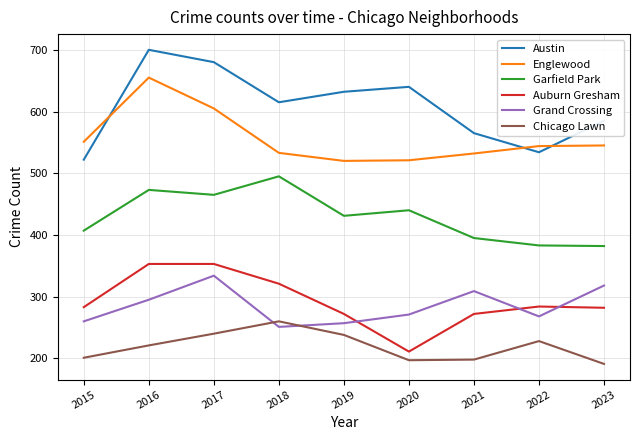

True or false: Austin and Chicago Lawn intersect in this chart.

False